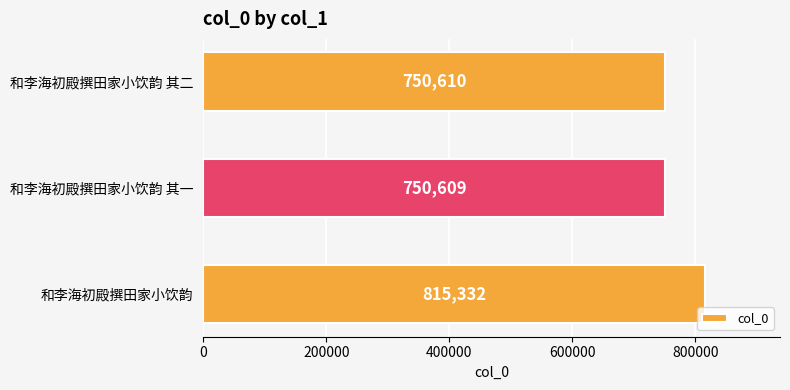

Is it true that the value at 和李海初殿撰田家小饮韵 其二 is 352405?

False